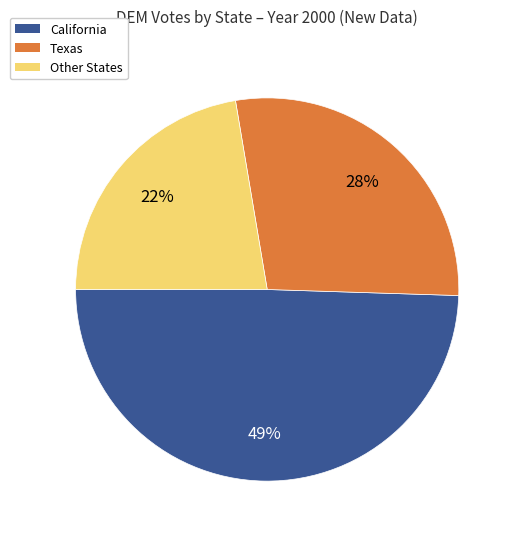

Count the number of slices in the pie.

3